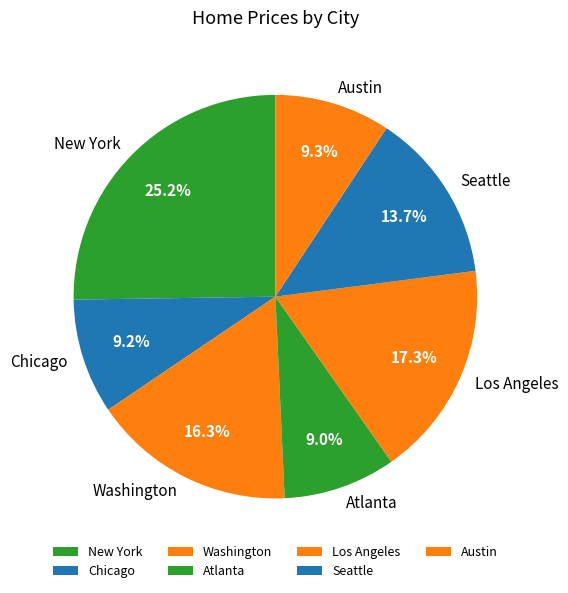

How many segments does this pie chart have?

7